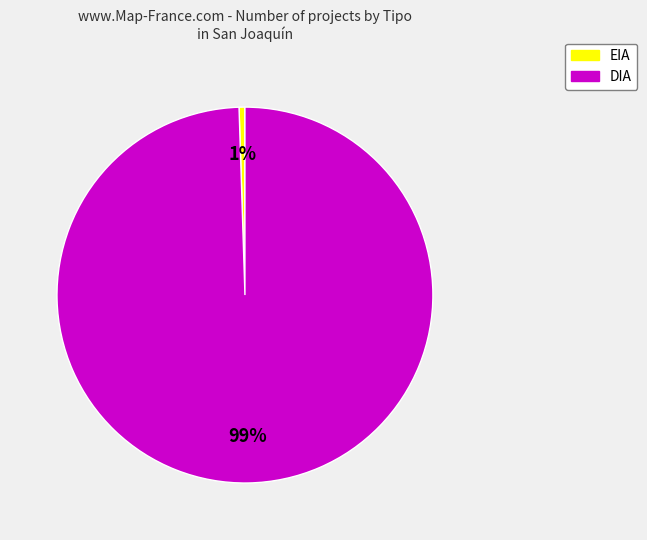

The EIA slice represents 14% of the pie. True or false?

False